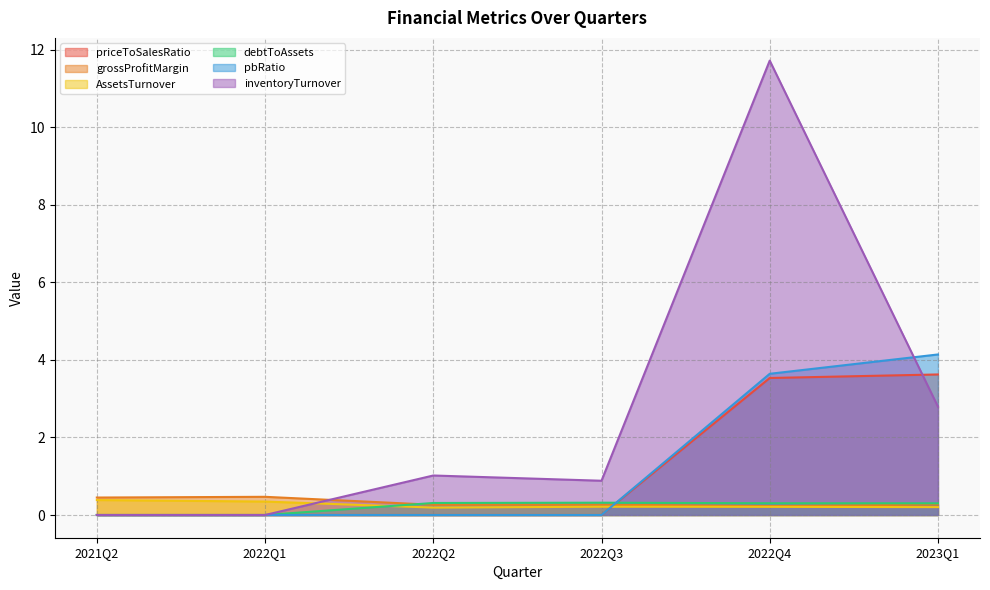

Is the value of AssetsTurnover at 2022Q2 greater than the value of priceToSalesRatio at 2022Q4?

No